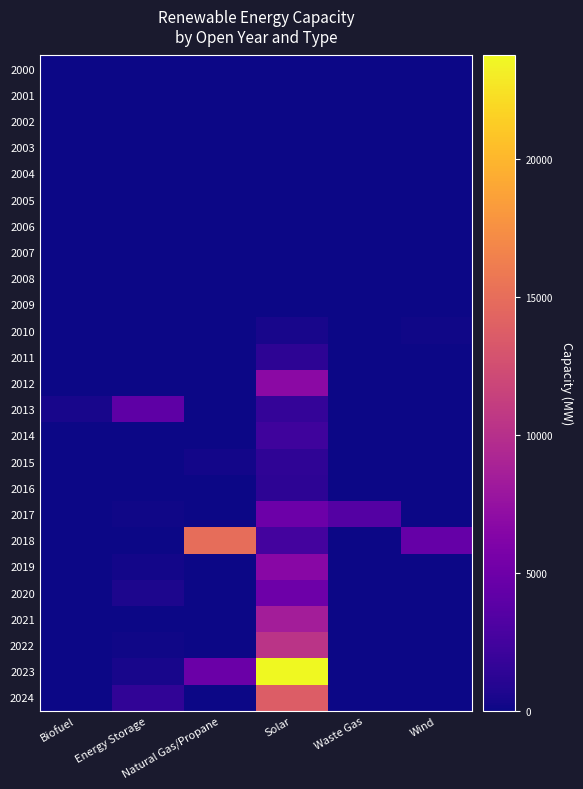

Which series has the largest total across all categories?

2023